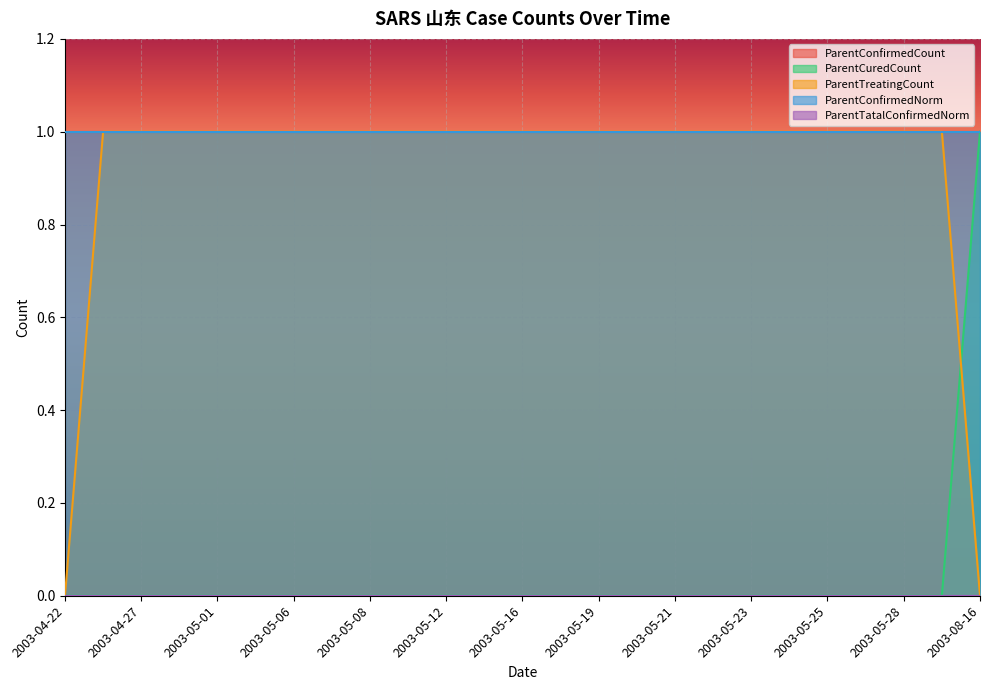

List the series in order of their peak value, highest first.

ParentConfirmedCount, ParentCuredCount, ParentTreatingCount, ParentConfirmedNorm, ParentTatalConfirmedNorm